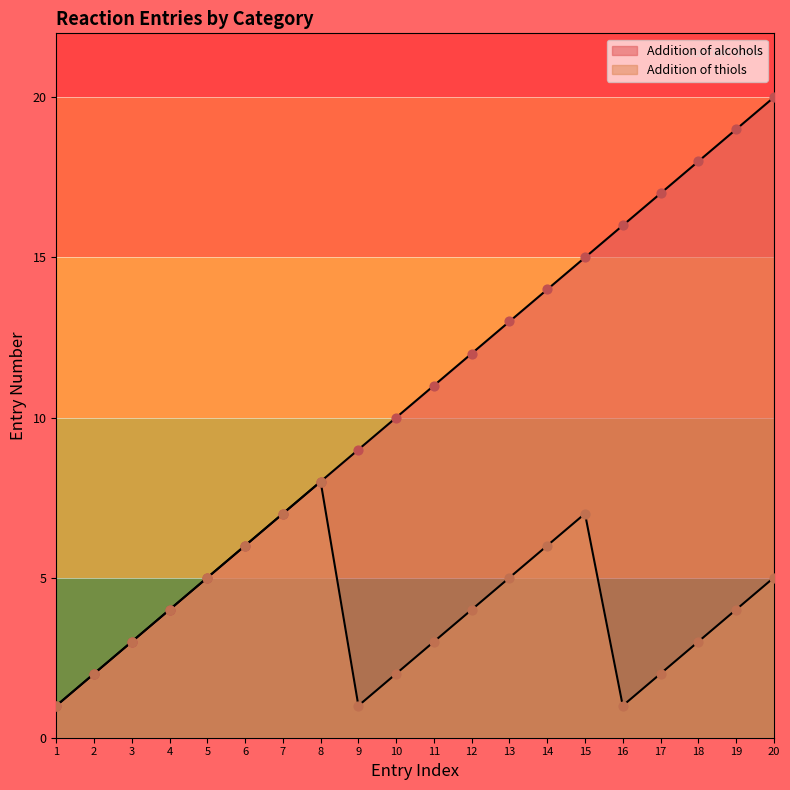

Which series has the largest Y range (max minus min)?

Addition of alcohols